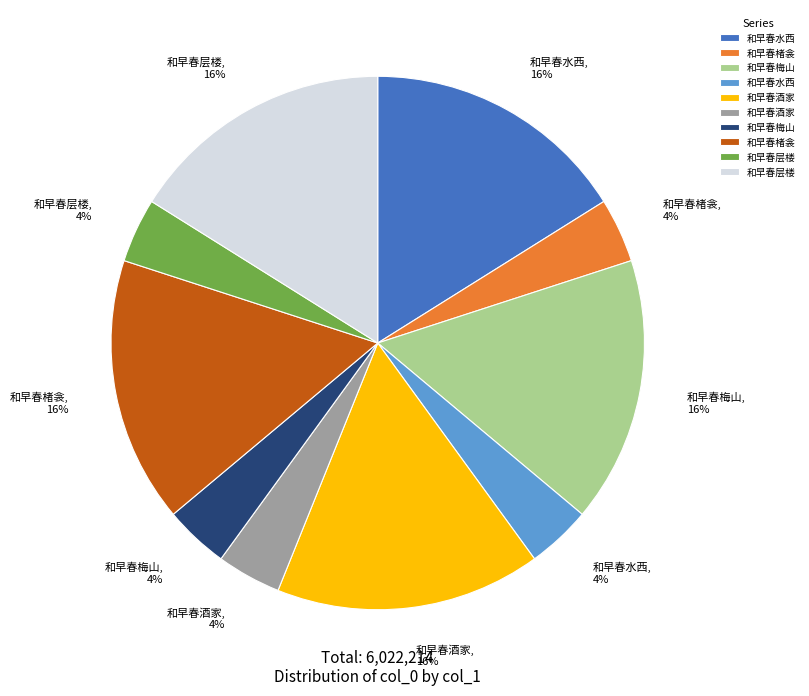

What is the ratio of the value at 和早春层楼, 4% to the value at 和早春水西, 4%?

1.0